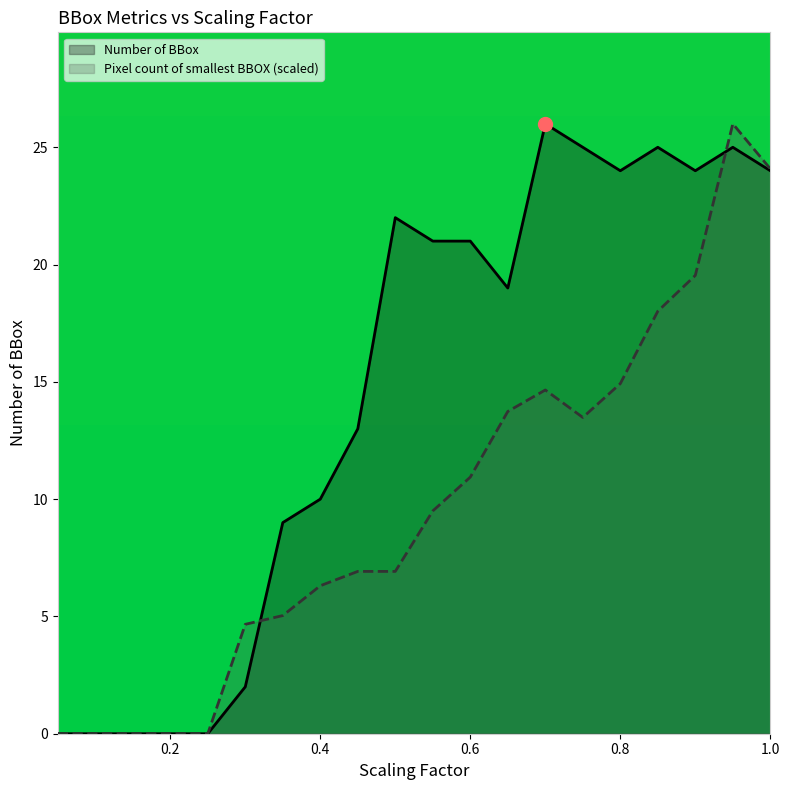

Is it true that Number of BBox equals 43.2 at 0.85?

False